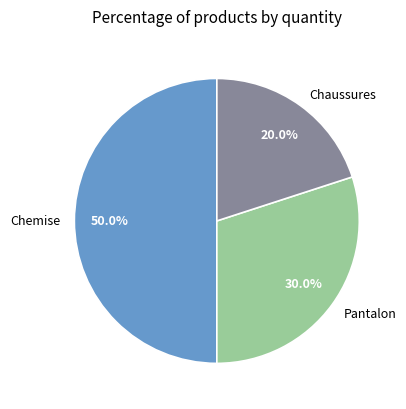

Approximately how many times larger is the value at Chaussures compared to Chemise?

0.4